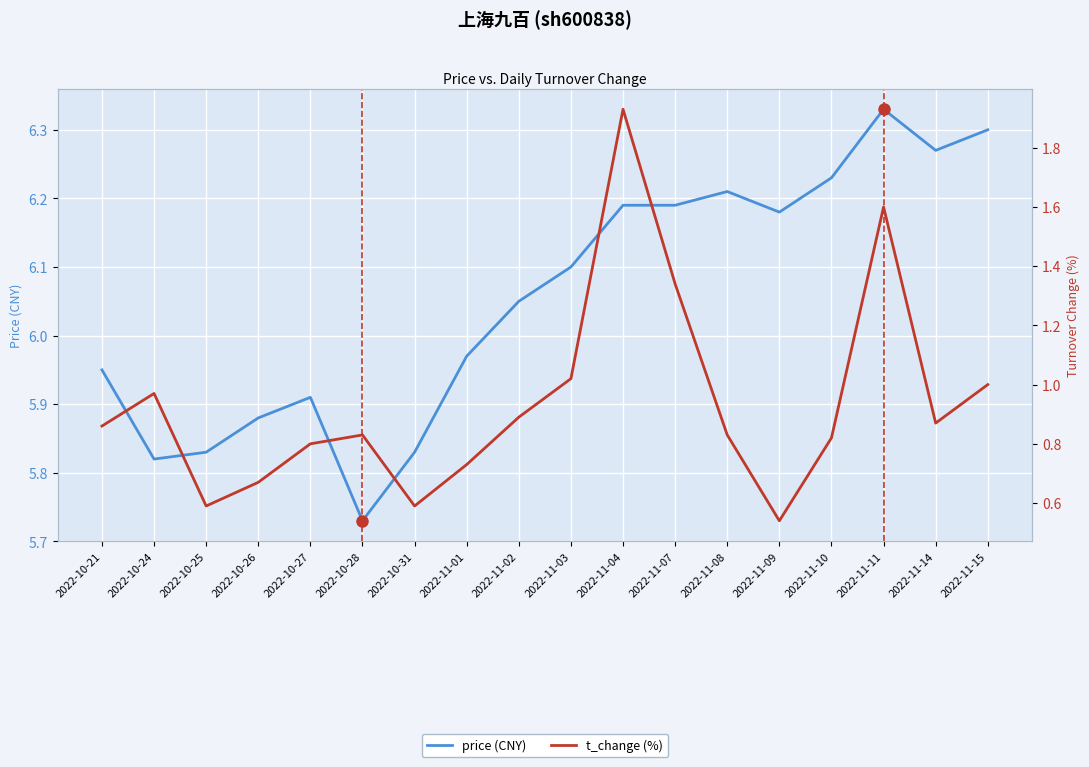

How many lines are shown in the chart?

2